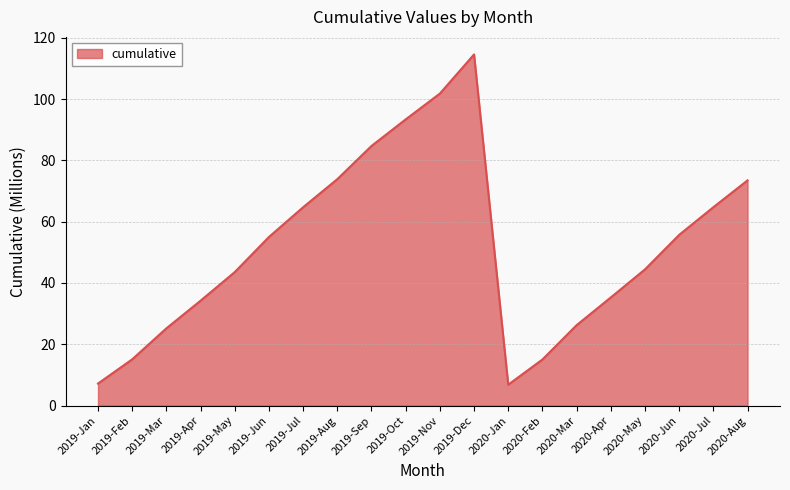

What position from the left is 2019-Mar?

3